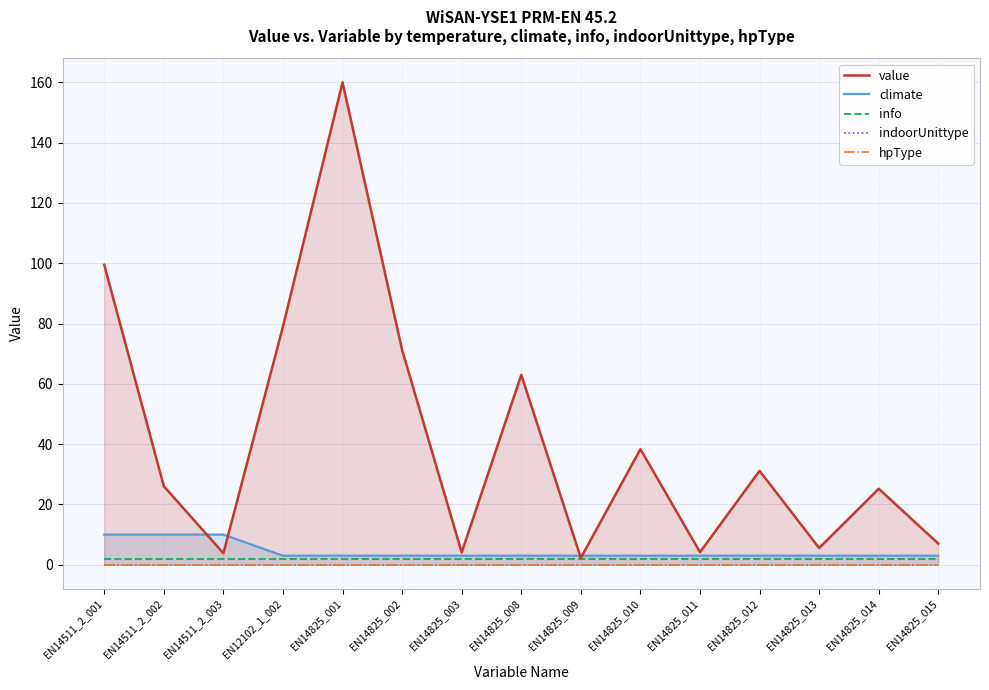

At how many categories does at least one series exceed 80?

2